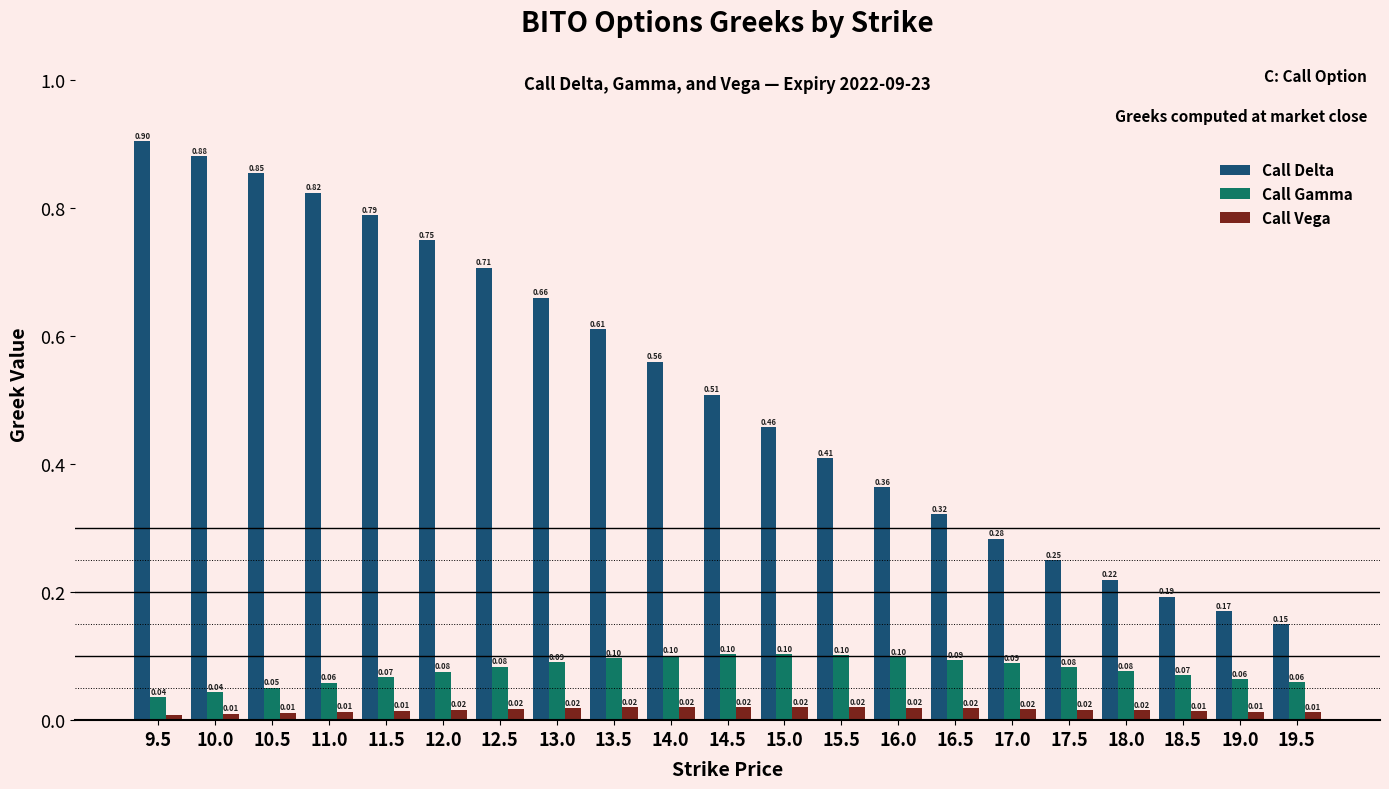

At which category does the chart reach its minimum across all series?

9.5